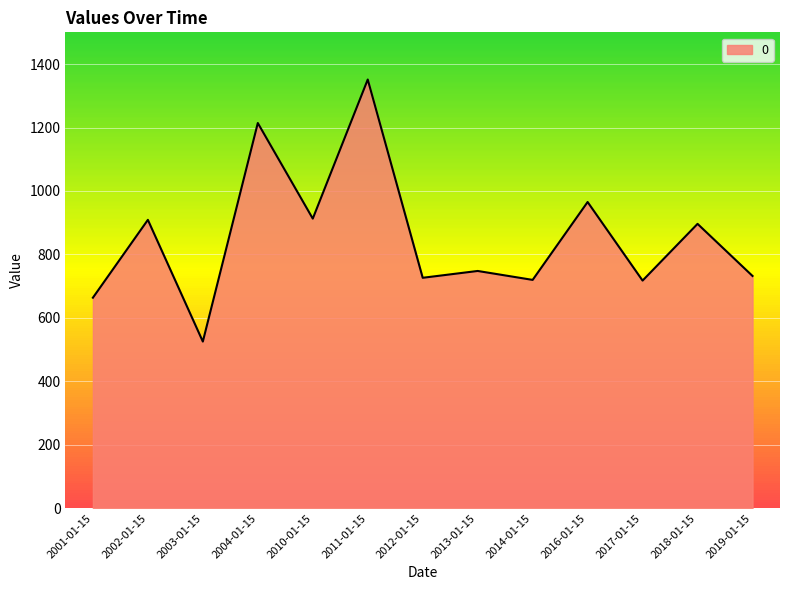

What is the ratio of the value at 2013-01-15 to the value at 2011-01-15?

0.6